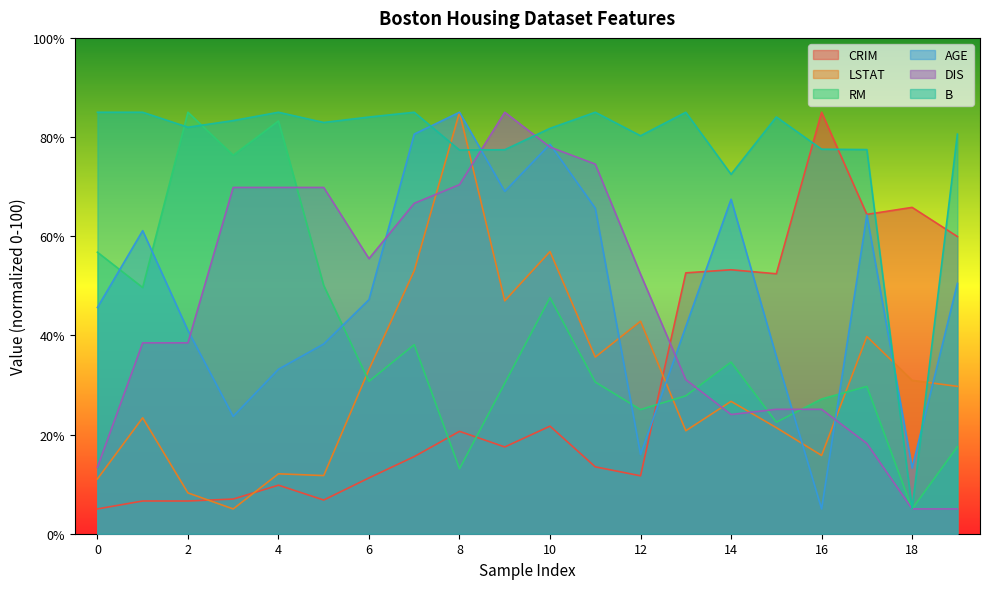

At which category is the sum across all series the highest?

10